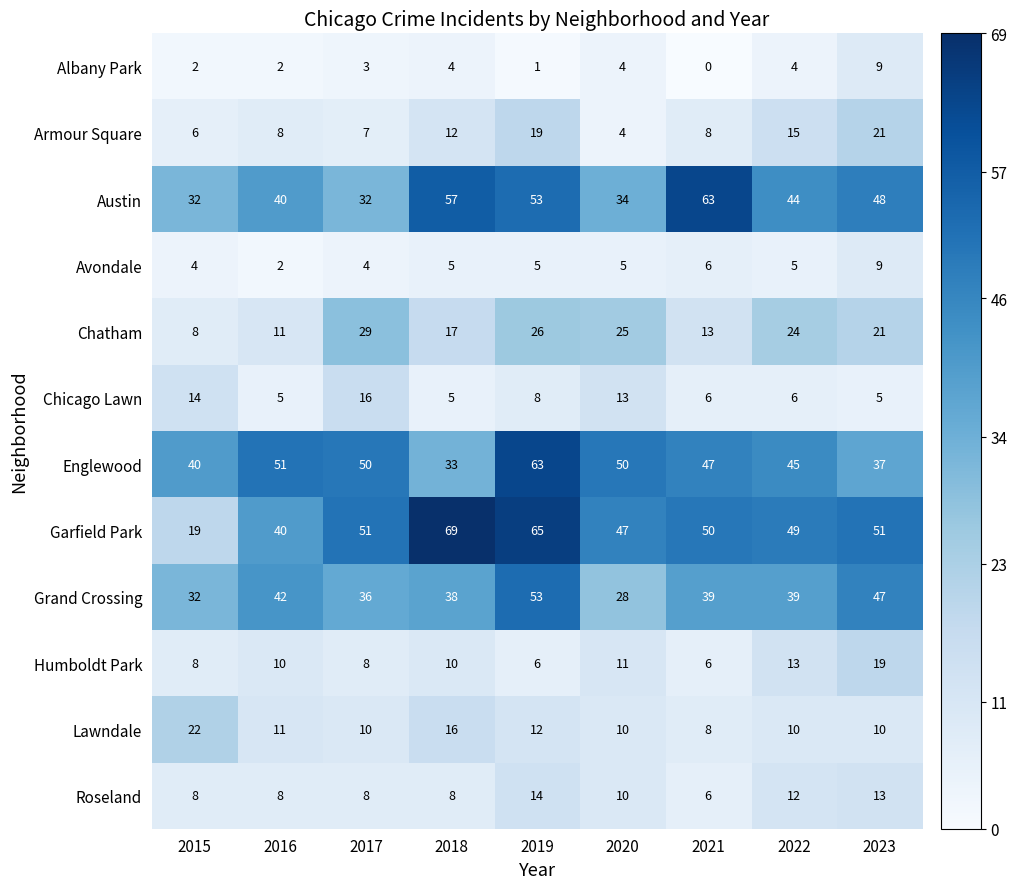

Is the value of Avondale at 2023 greater than the value of Englewood at 2021?

No